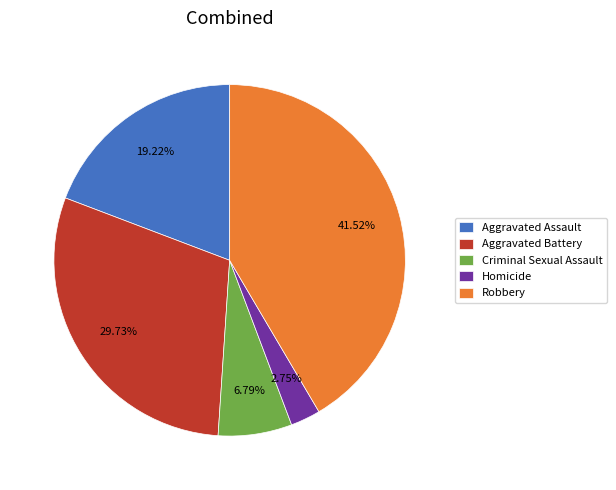

What is the smallest slice in the pie chart?

Homicide